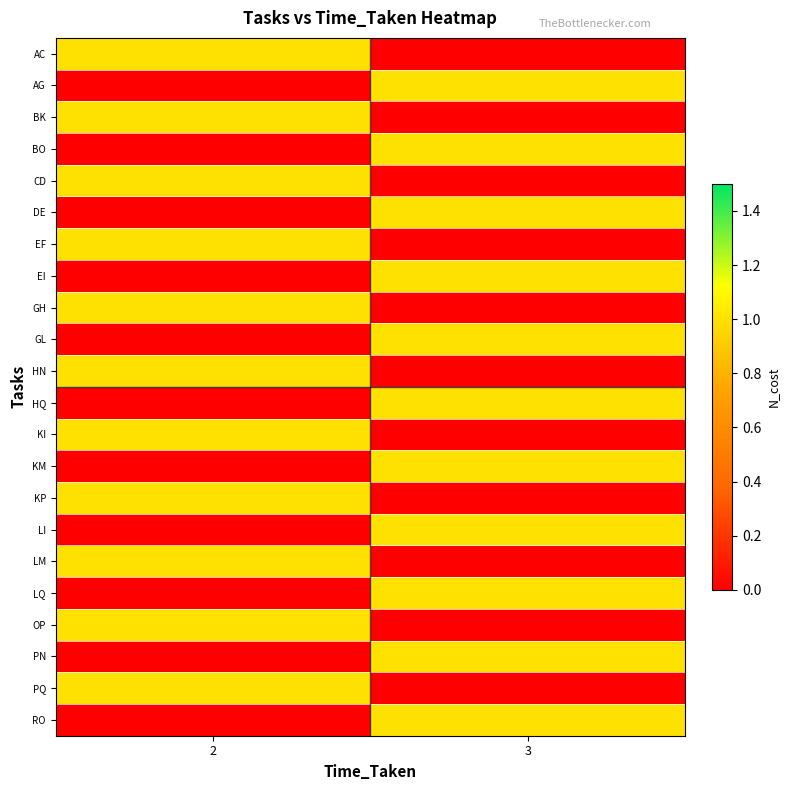

Which category has the highest value across all series?

2